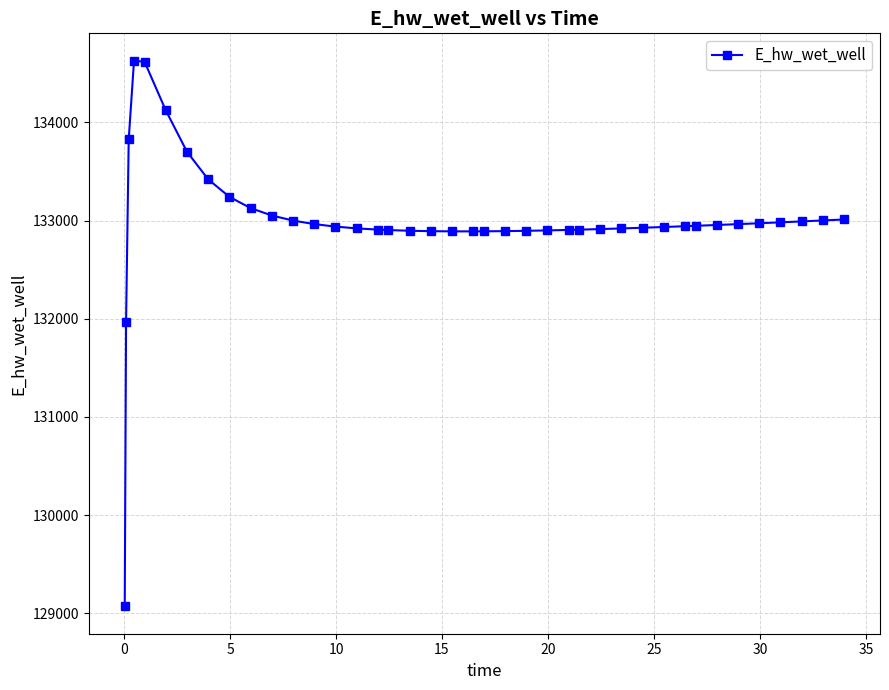

How many data points are above 132941?

20